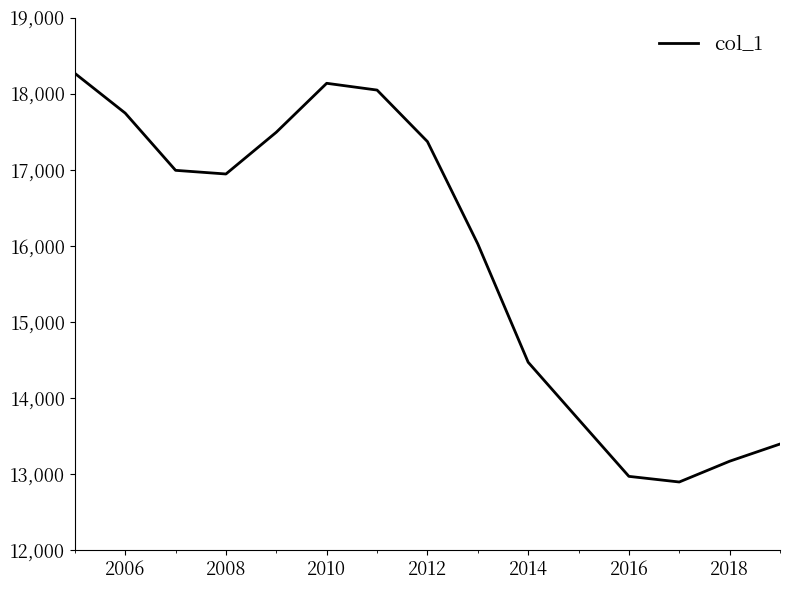

What is the smallest value displayed?

12896